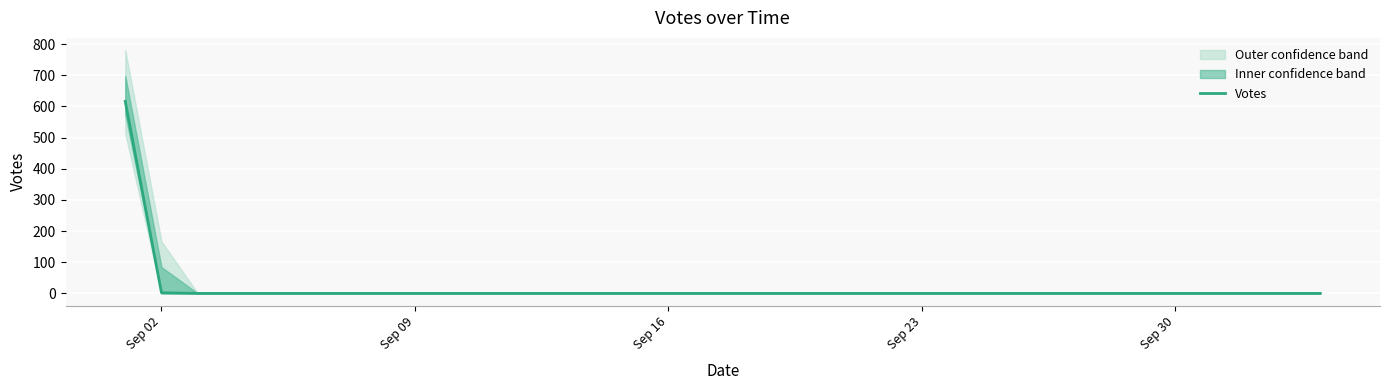

Reading right to left, what are all the values shown in this chart?

0	0	0	0	0	0	0	0	0	0	0	0	0	0	0	0	0	0	0	0	0	0	0	0	0	0	0	0	0	0	0	0	2	616